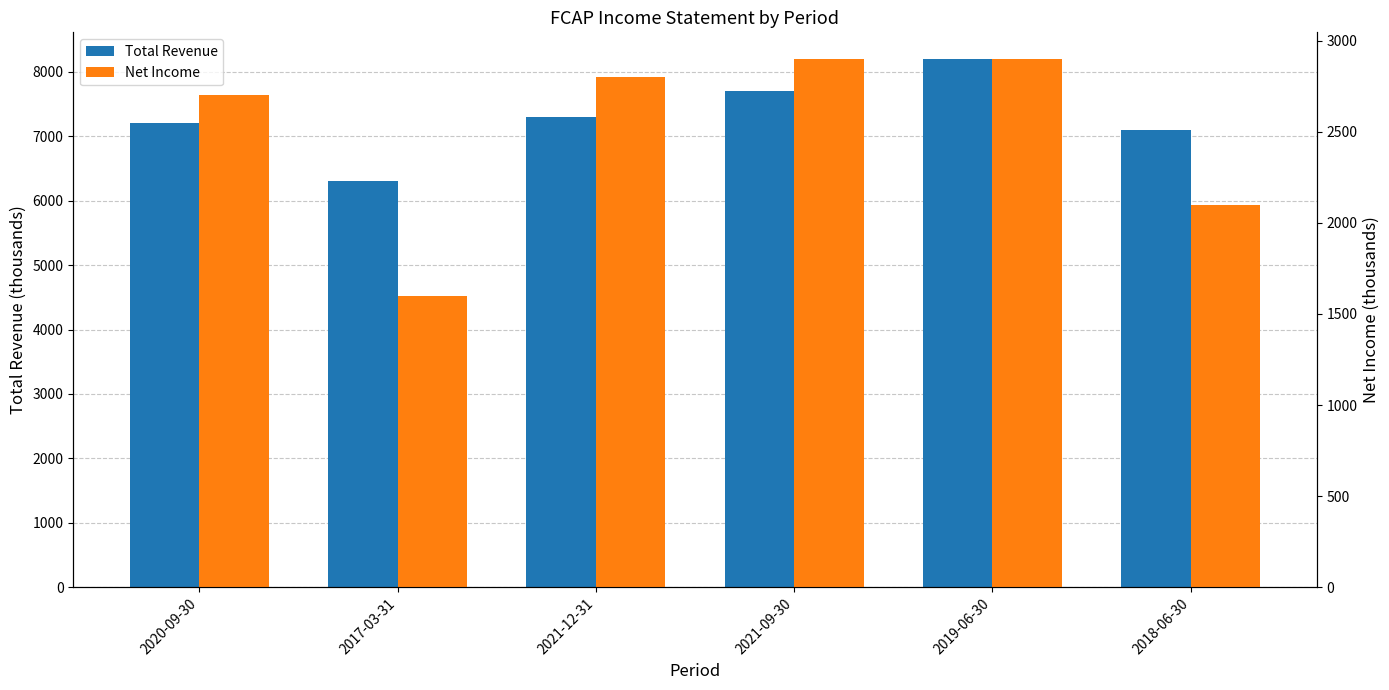

Reading right to left, what are all the values shown in this chart?

Total Revenue: 2018-06-30=7100	2019-06-30=8200	2021-09-30=7700	2021-12-31=7300	2017-03-31=6300	2020-09-30=7200
Net Income: 2018-06-30=2100	2019-06-30=2900	2021-09-30=2900	2021-12-31=2800	2017-03-31=1600	2020-09-30=2700